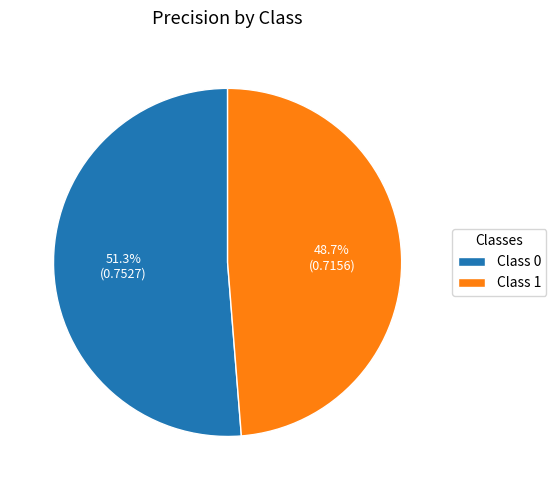

How many slices are in this pie chart?

2